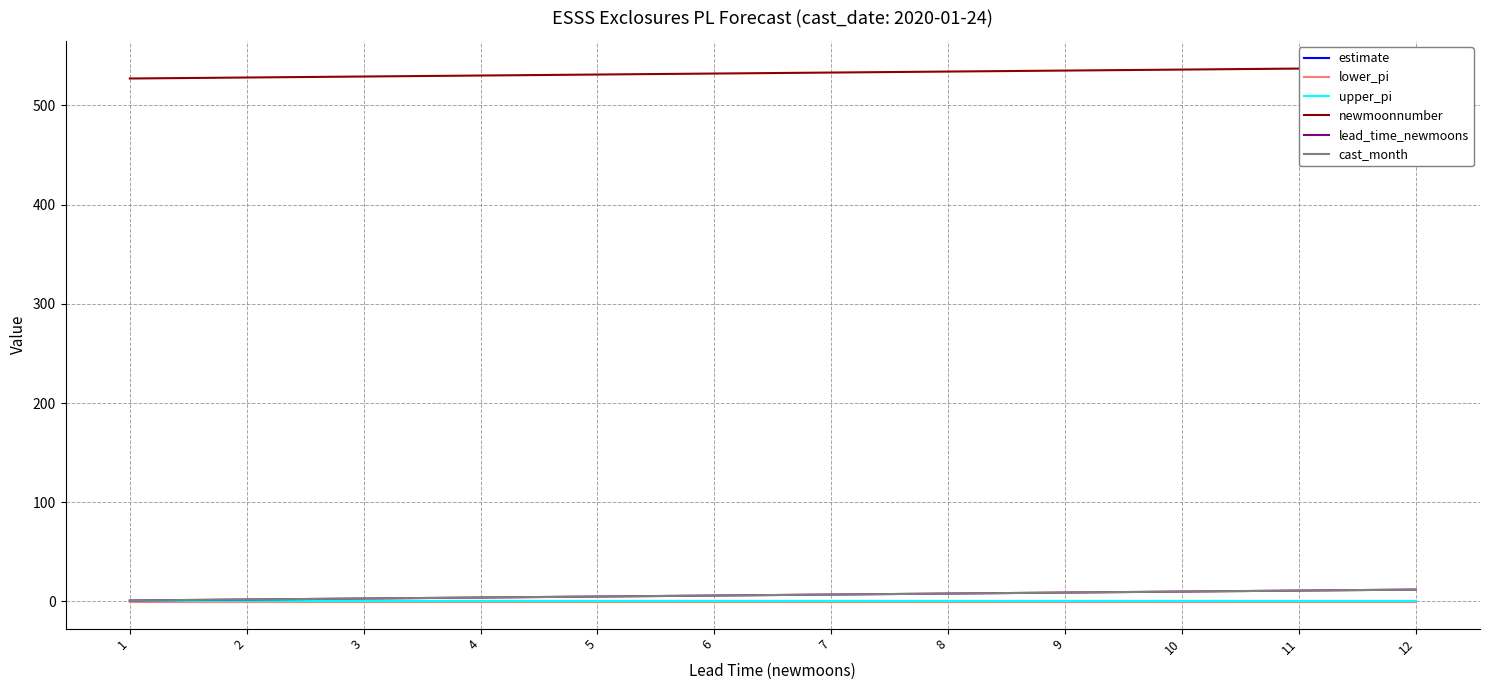

What is the difference between the maximum and minimum values in the lead_time_newmoons series?

11.0